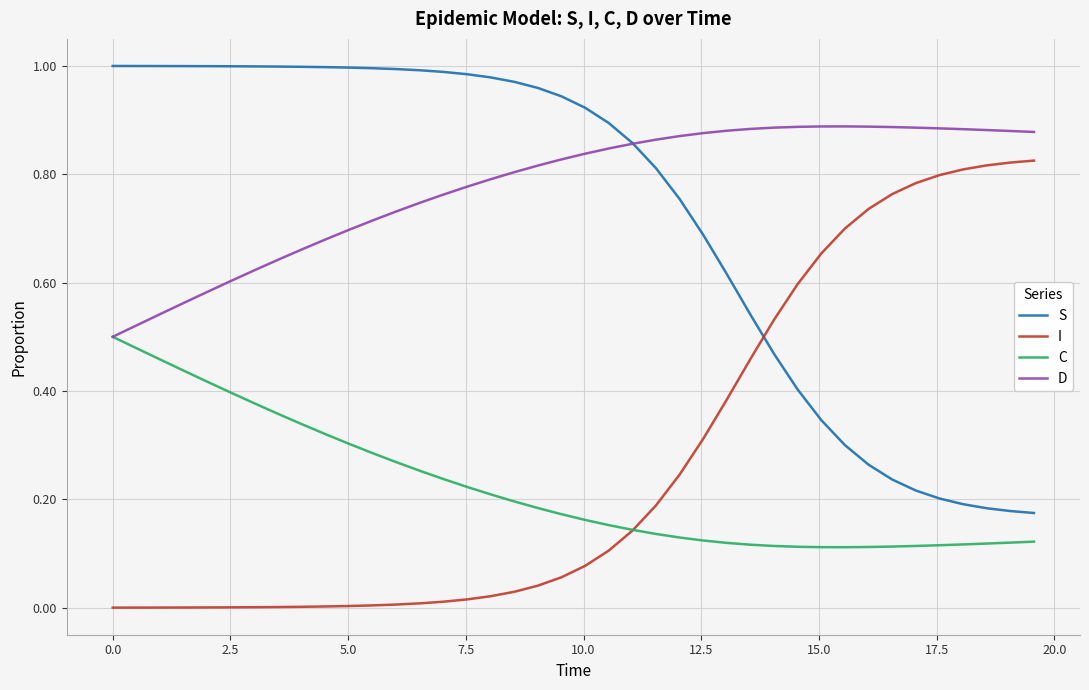

True or false: S and C intersect in this chart.

False